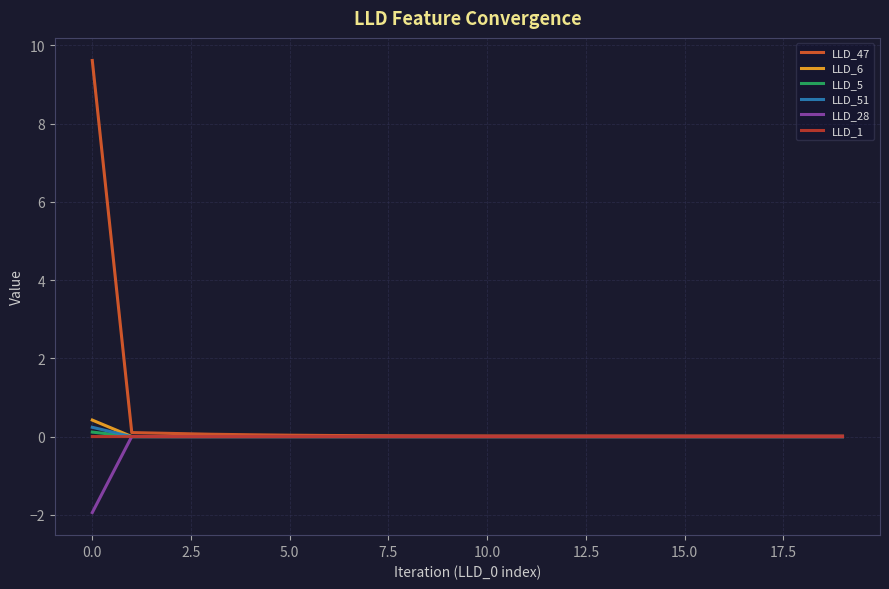

Is this an area chart (filled region under the line)?

No